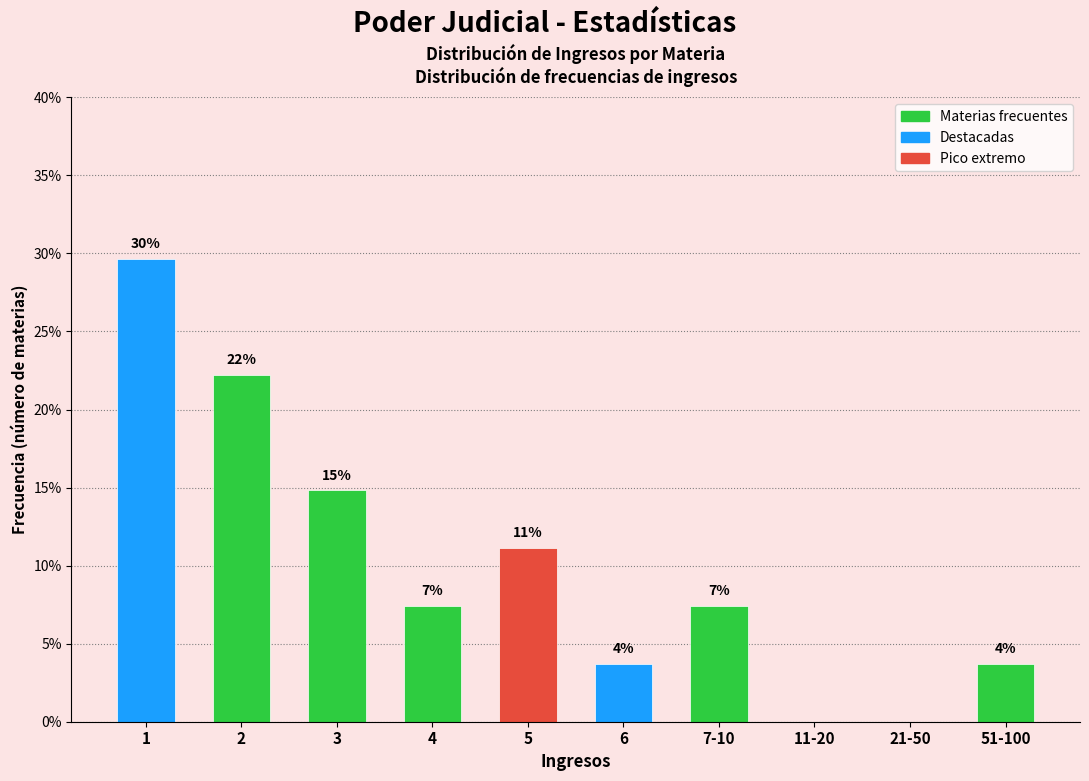

Are the bars horizontal?

No